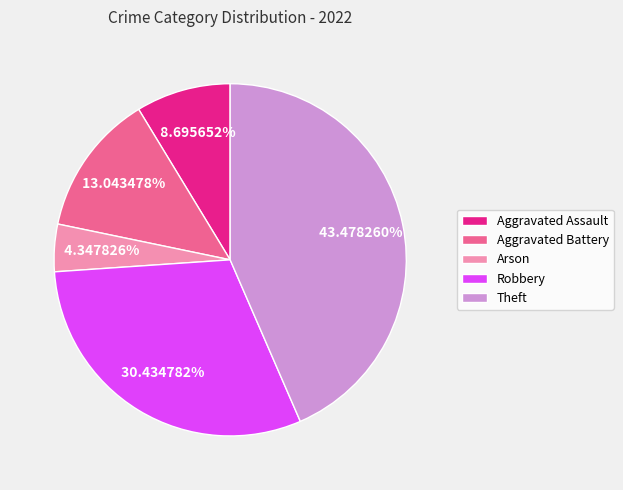

To the nearest percent, what portion does Arson represent?

4%